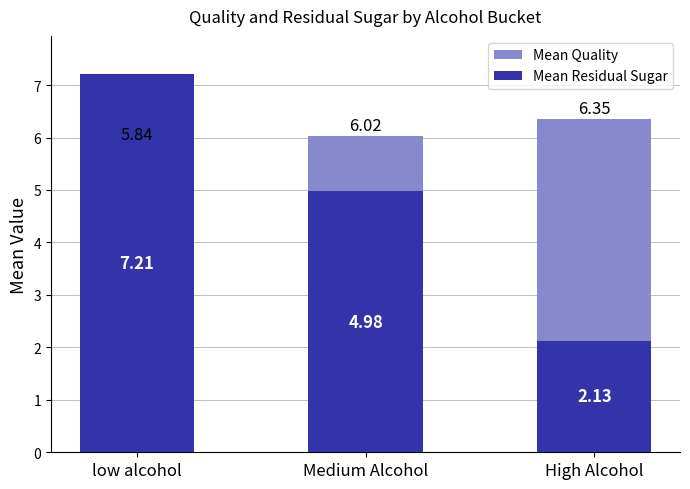

How many data points in Mean Residual Sugar are less than 4?

1